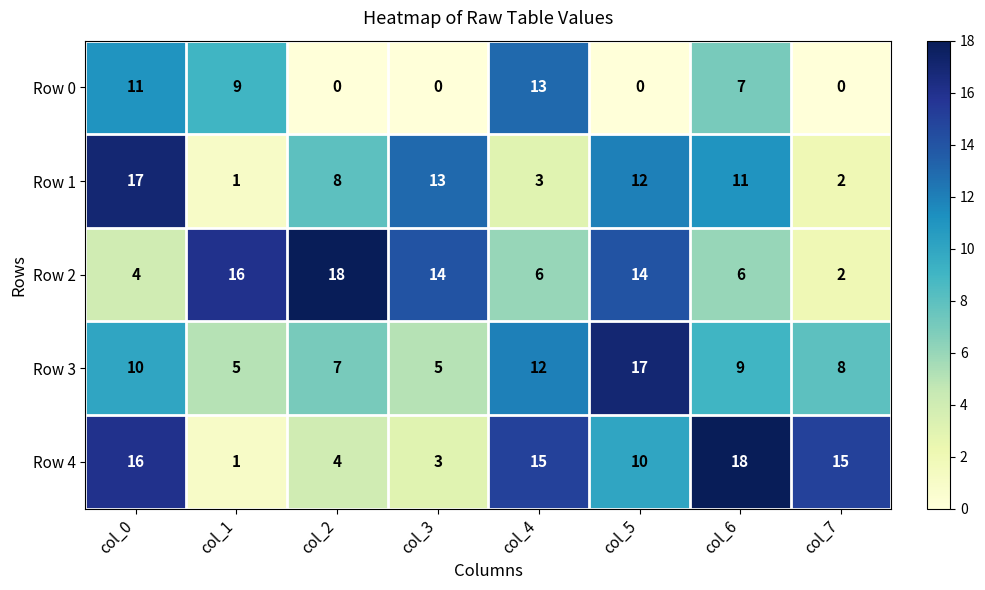

Is it true that Row 3 equals 10 at col_0?

True